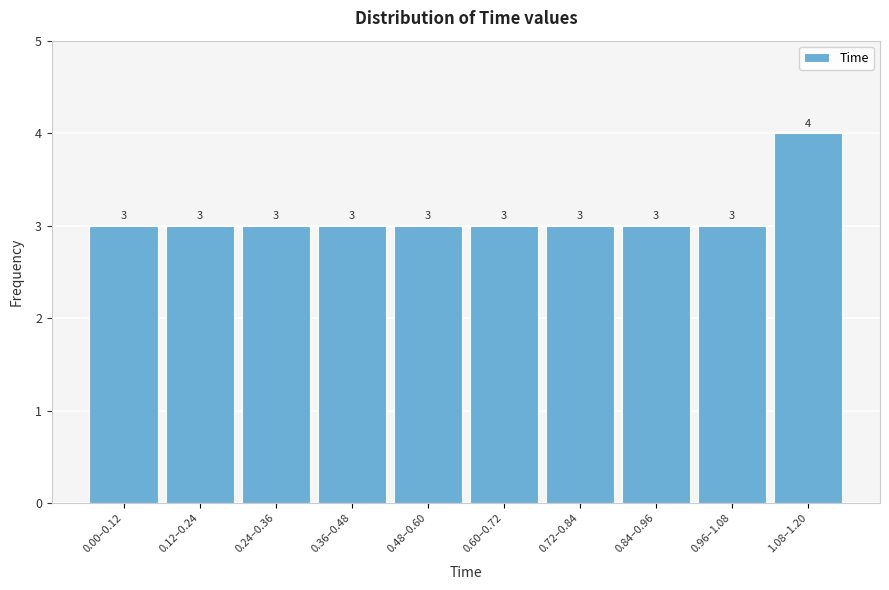

Reading left to right, what are all the values shown in this chart?

3	3	3	3	3	3	3	3	3	4